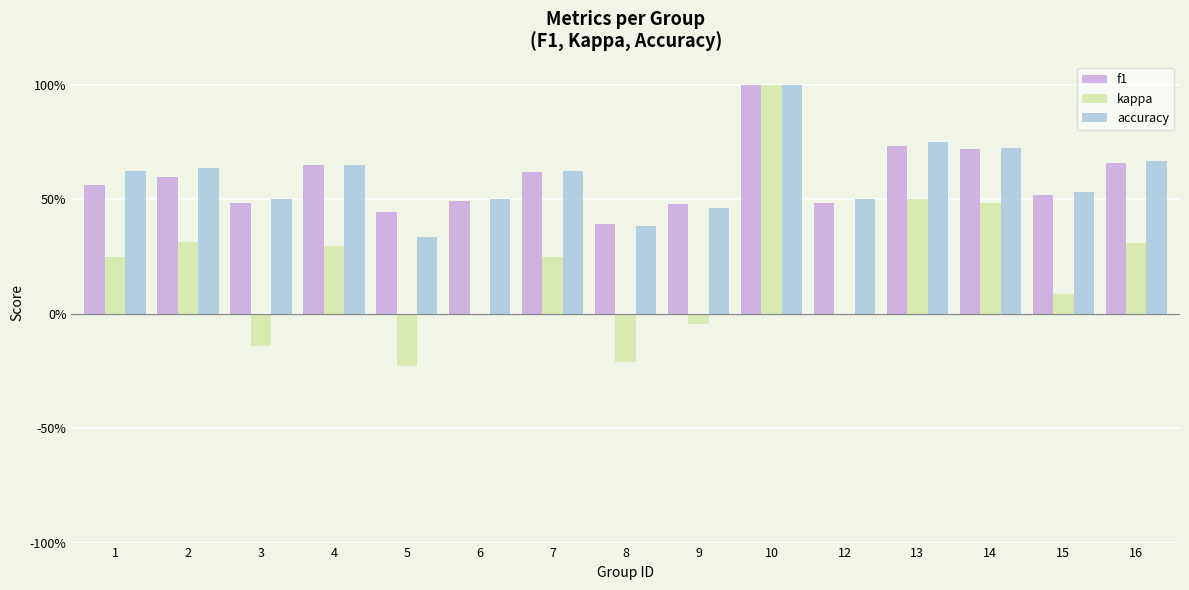

What are all the series names shown in the legend?

f1, kappa, accuracy